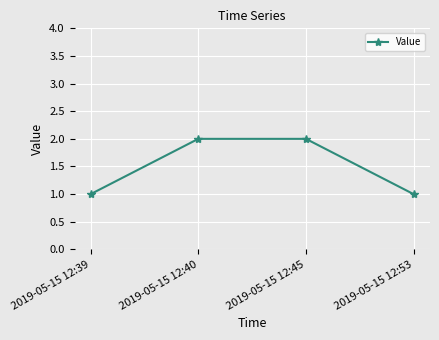

What is the sum of all values?

6